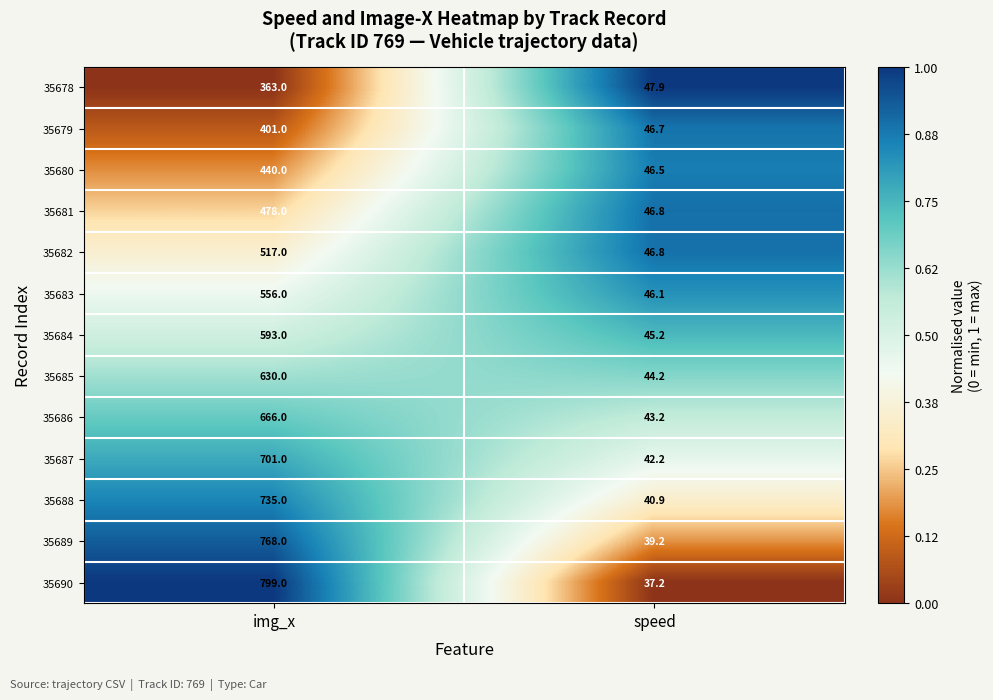

True or false: 35685 has a value of 221.7 at img_x.

False